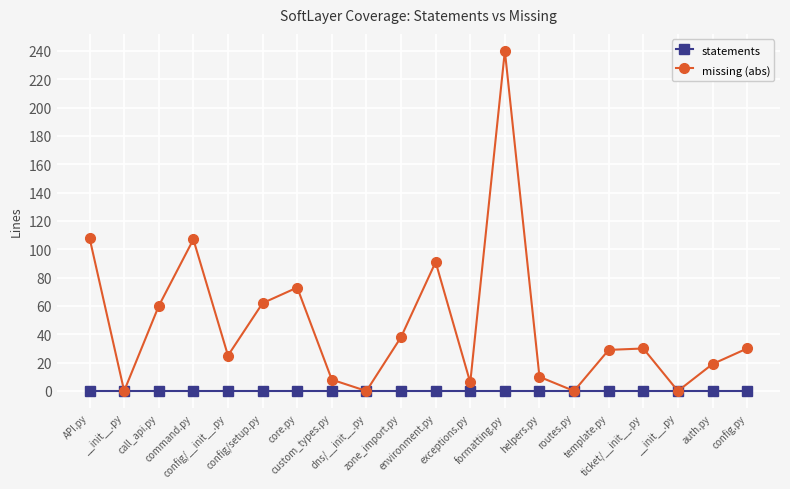

At which label is statements closest to 0?

API.py